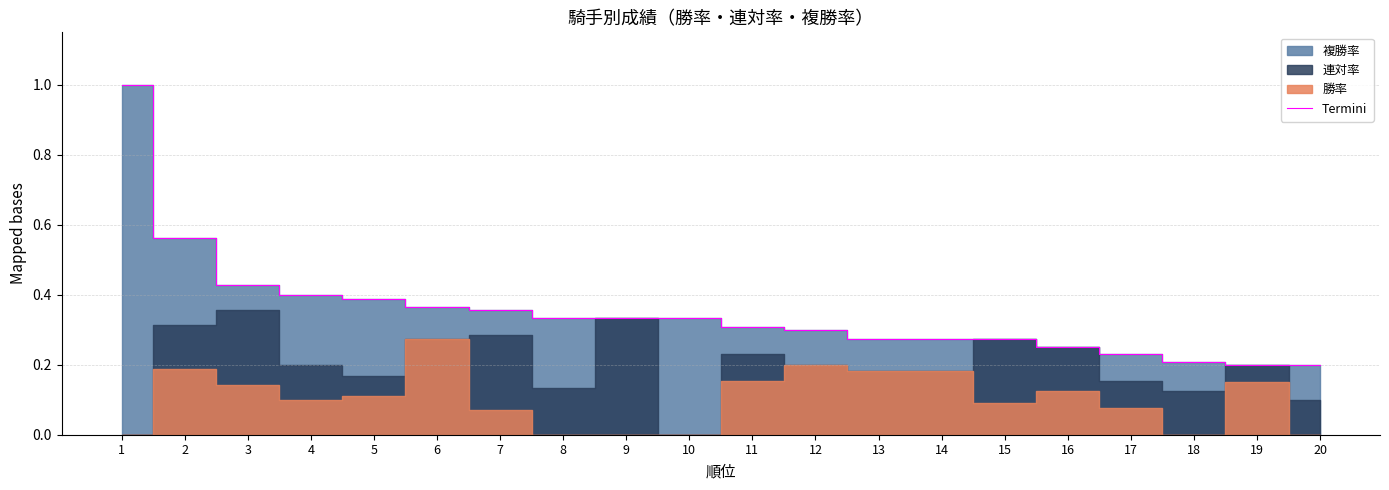

Reading left to right, list all the values displayed in this chart.

1=1.0	2=0.6	3=0.4	4=0.4	5=0.4	6=0.4	7=0.4	8=0.3	9=0.3	10=0.3	11=0.3	12=0.3	13=0.3	14=0.3	15=0.3	16=0.2	17=0.2	18=0.2	19=0.2	20=0.2